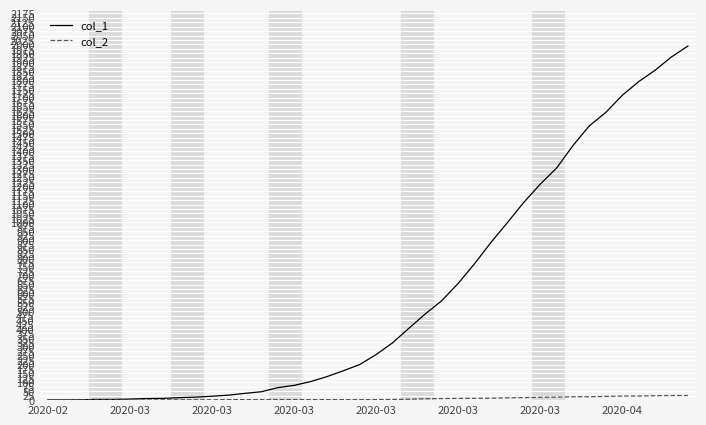

Rank the series by their average value, from highest to lowest.

col_1, col_2